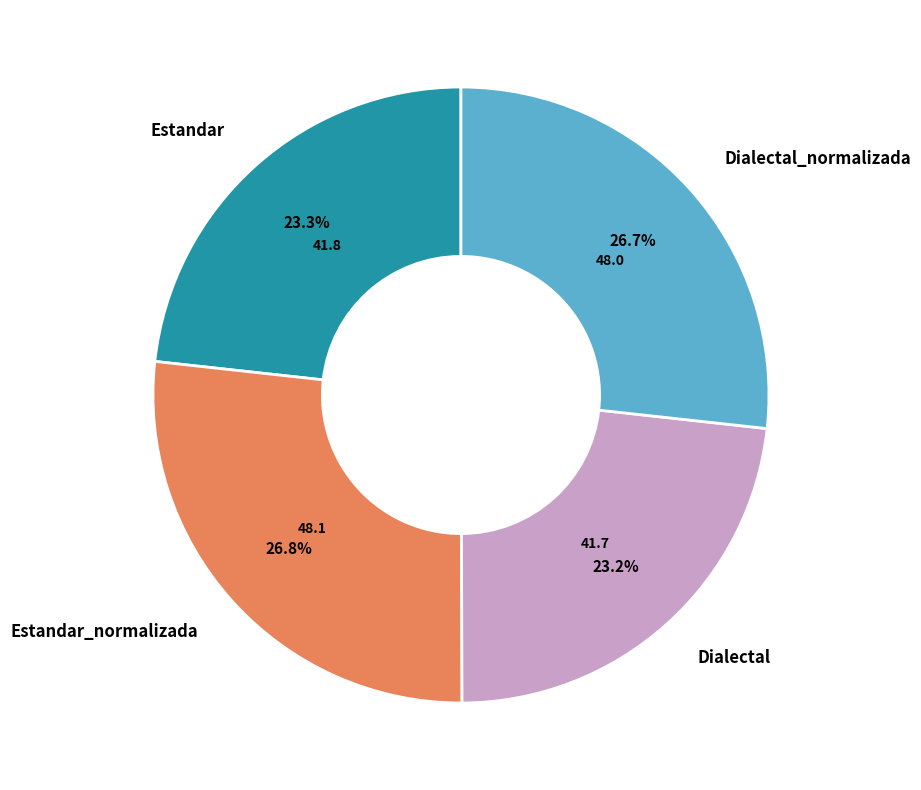

Is there any slice that represents more than half of the pie?

No